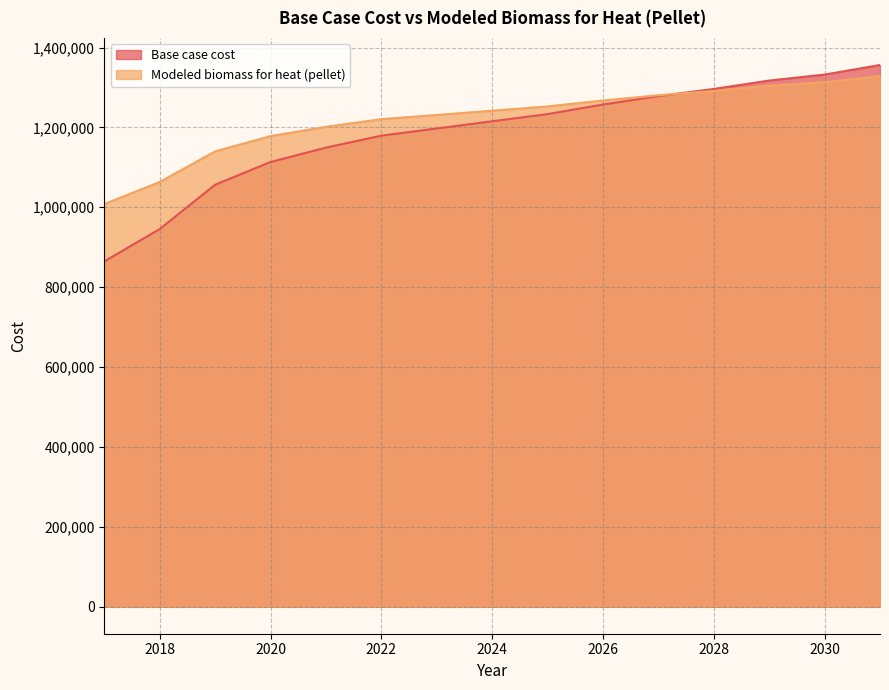

List the series in order of their overall mean, highest first.

Modeled biomass for heat (pellet), Base case cost